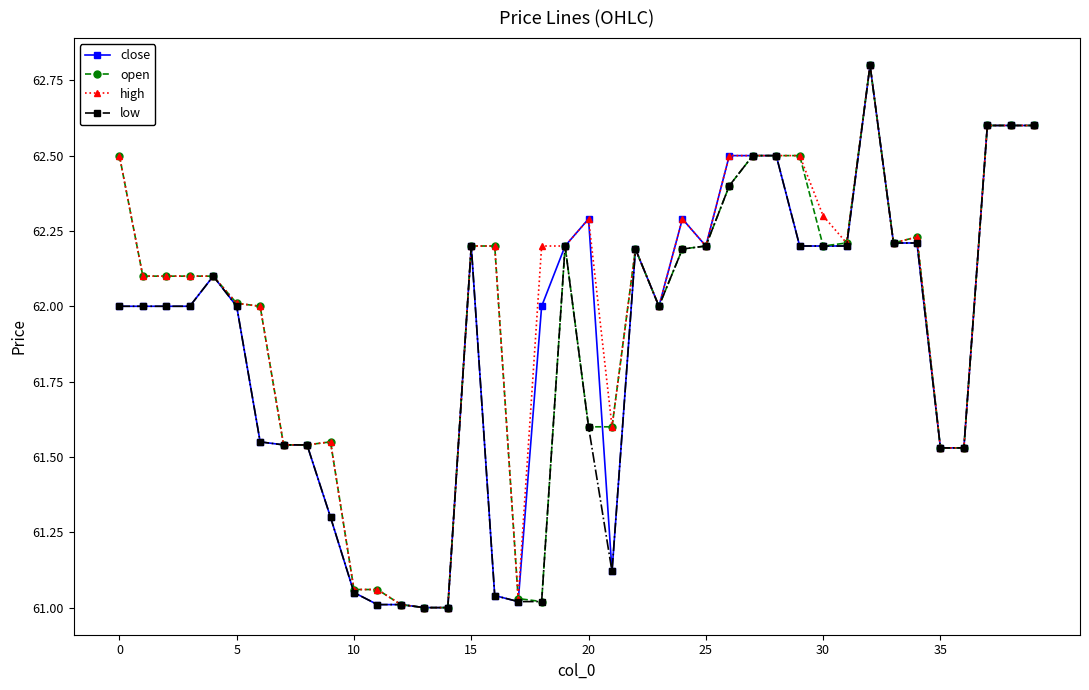

List the series in order of their overall mean, lowest first.

low, close, open, high